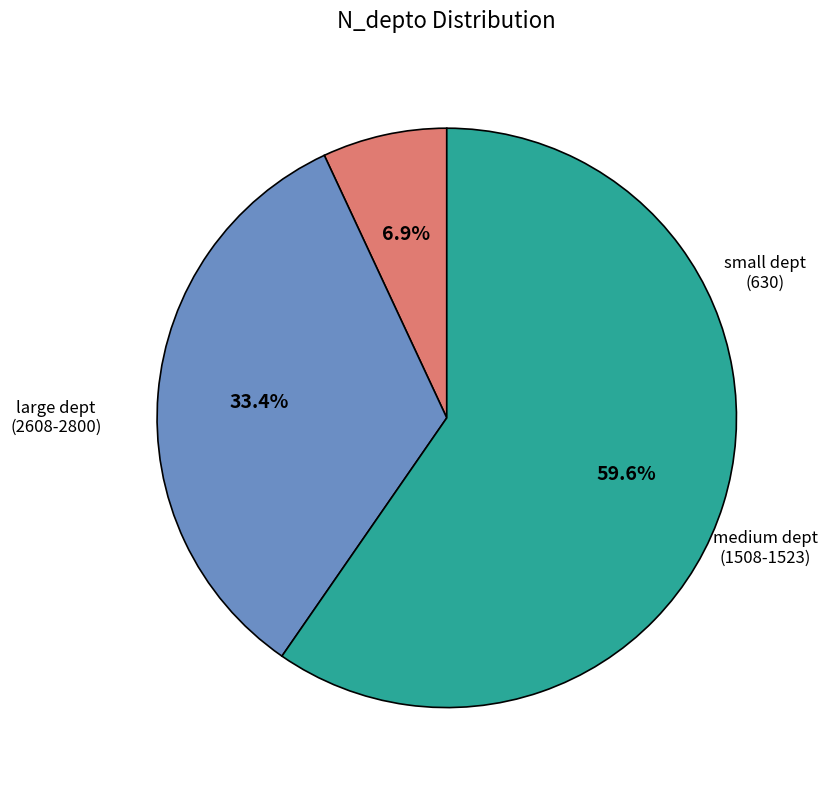

Count the number of slices in the pie.

3